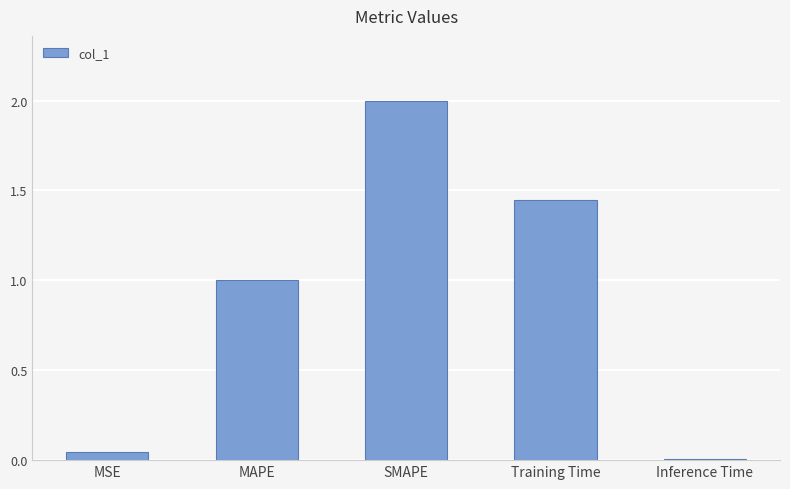

True or false: the data shows 1.5 at MAPE.

False